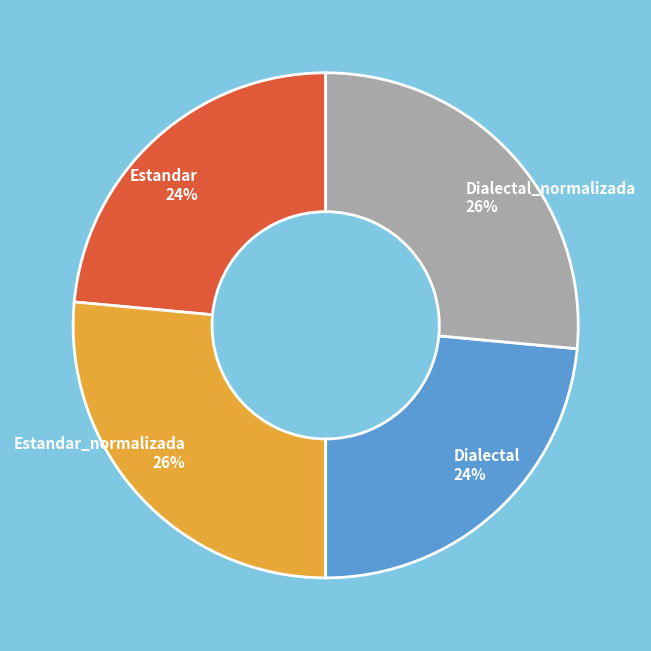

Does Estandar 24% account for over 50% of the chart?

No